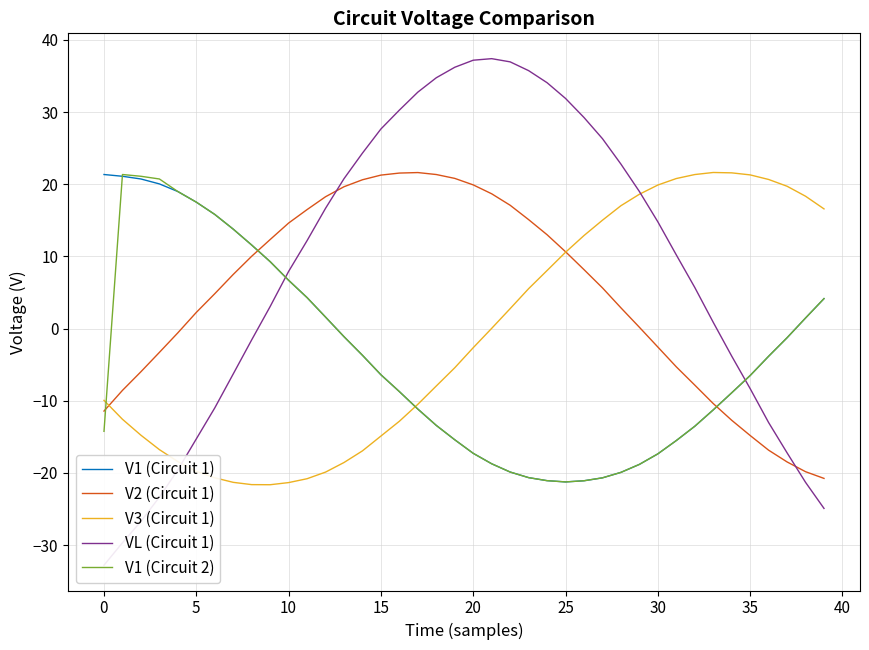

True or false: V2 (Circuit 1) and V1 (Circuit 1) cross at least once.

True